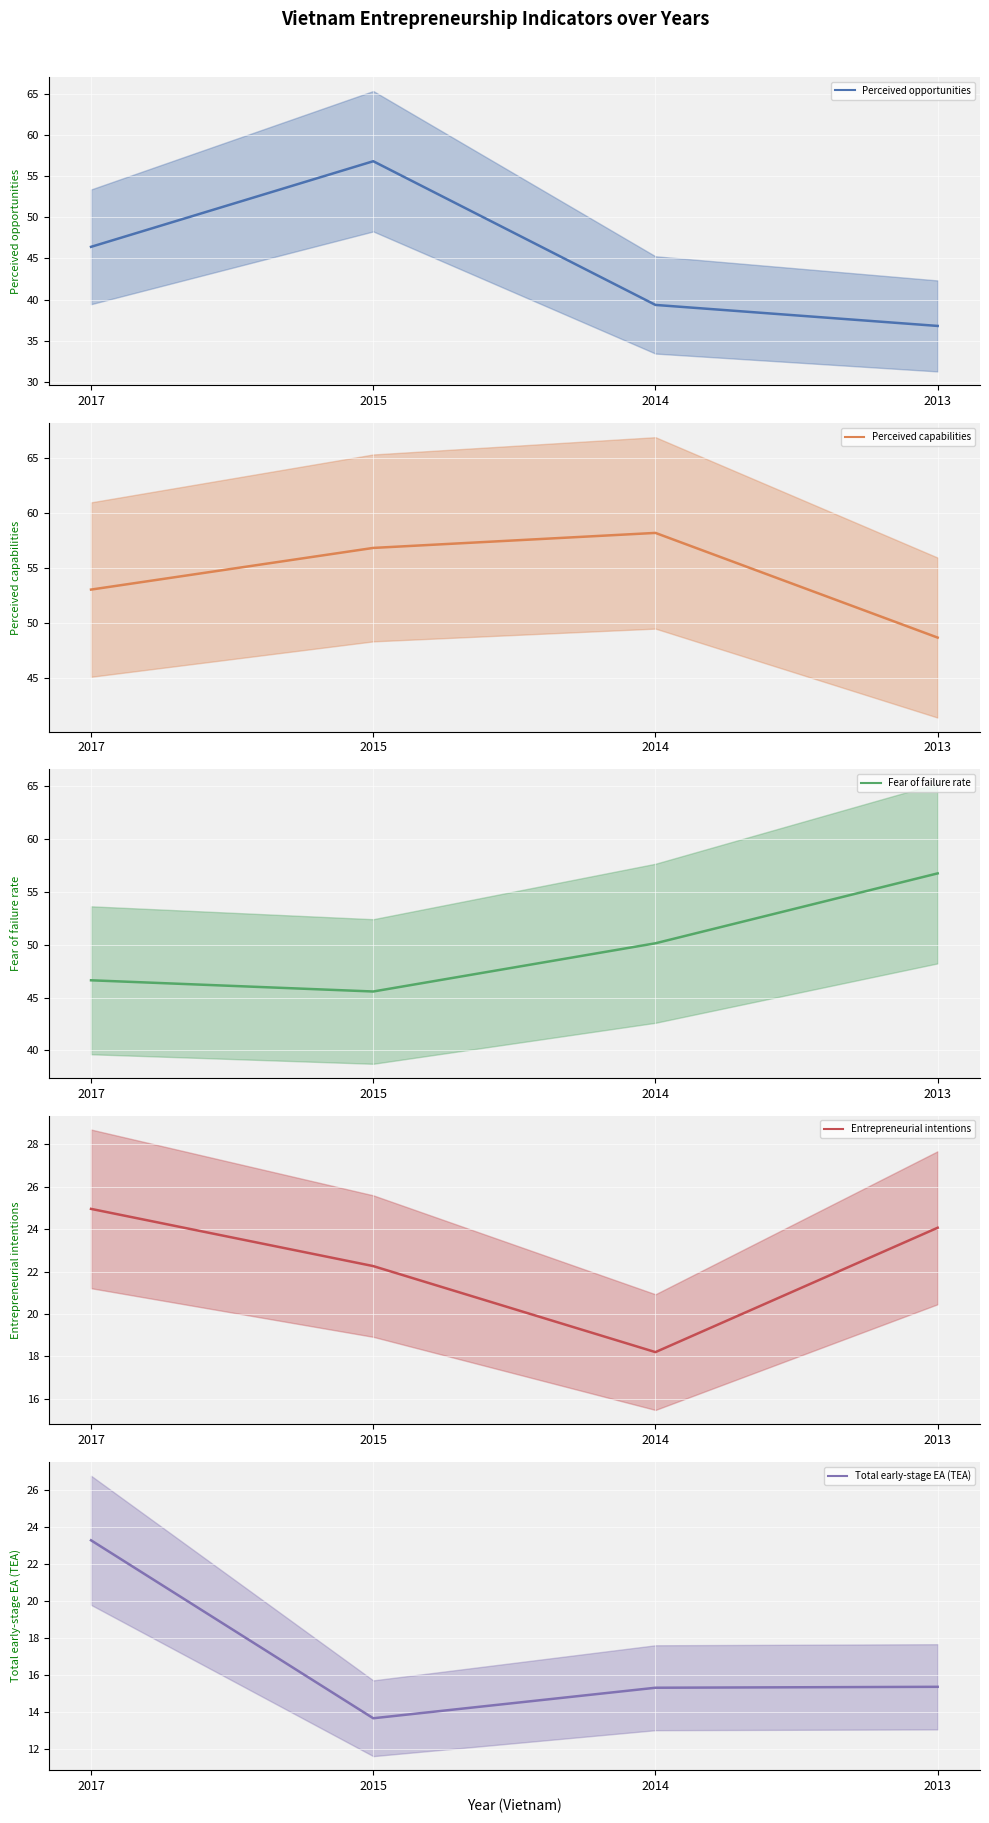

At which category is the sum across all series the highest?

2015